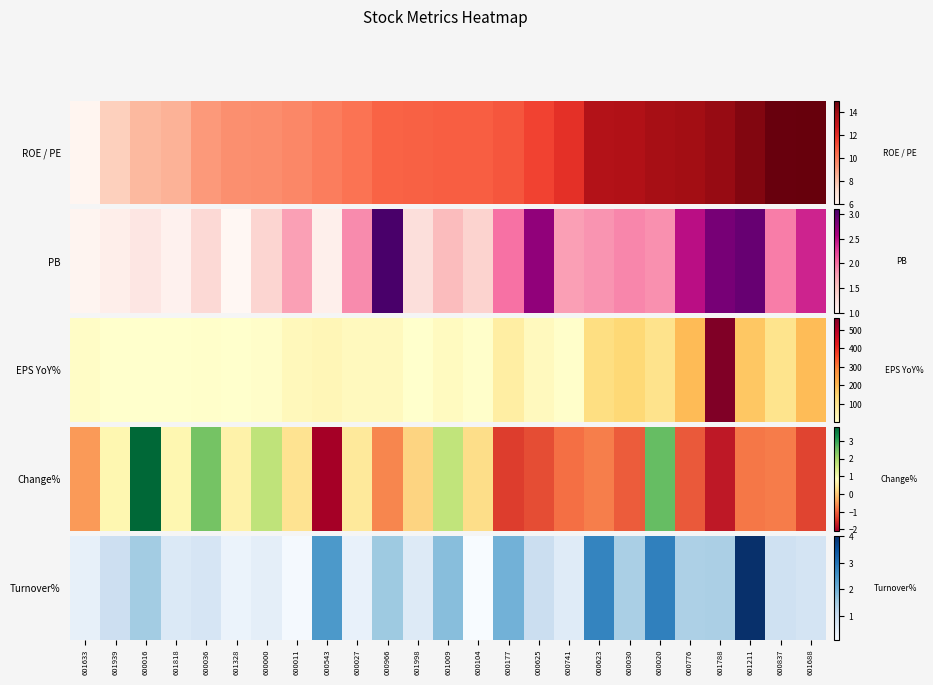

How many data points does each series have?

25